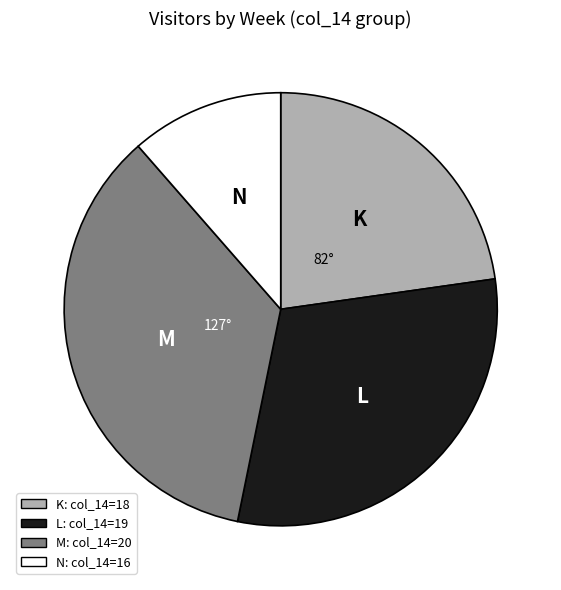

Is there any slice that represents more than half of the pie?

No